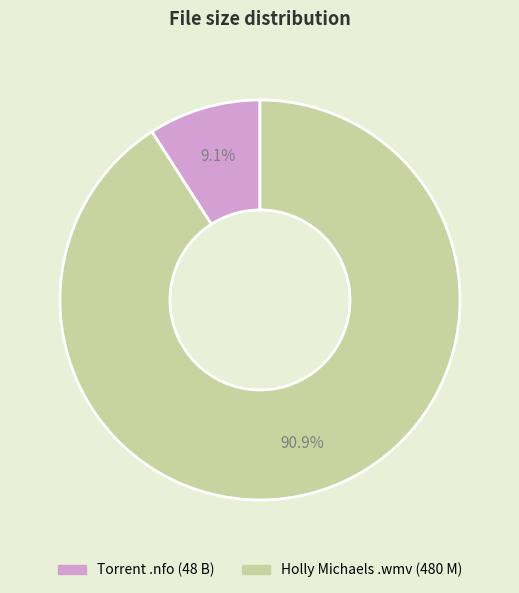

Does any single category account for the majority?

Yes